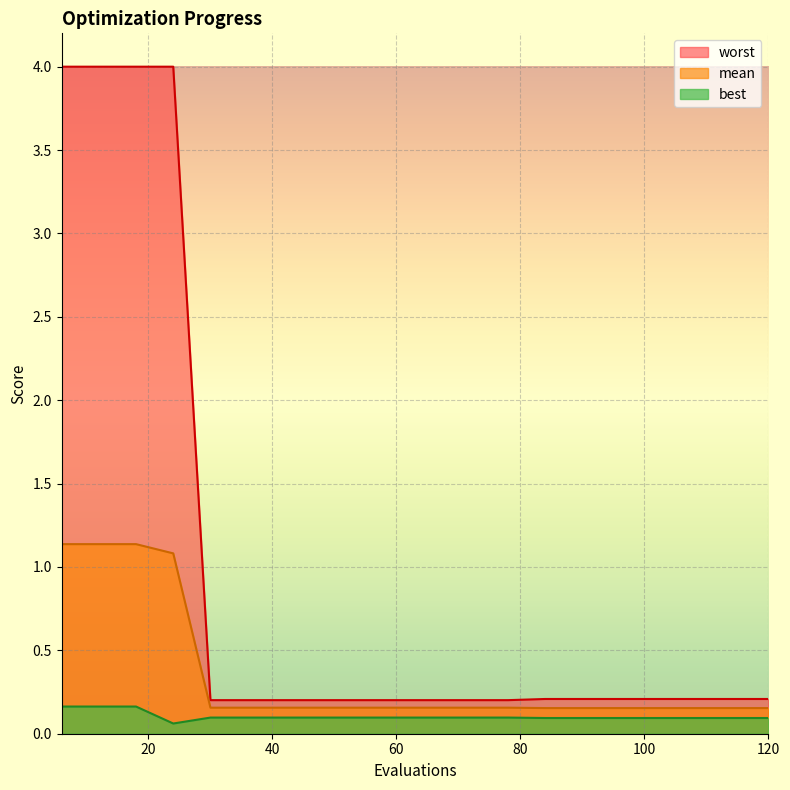

What is the highest value of the mean series?

1.1